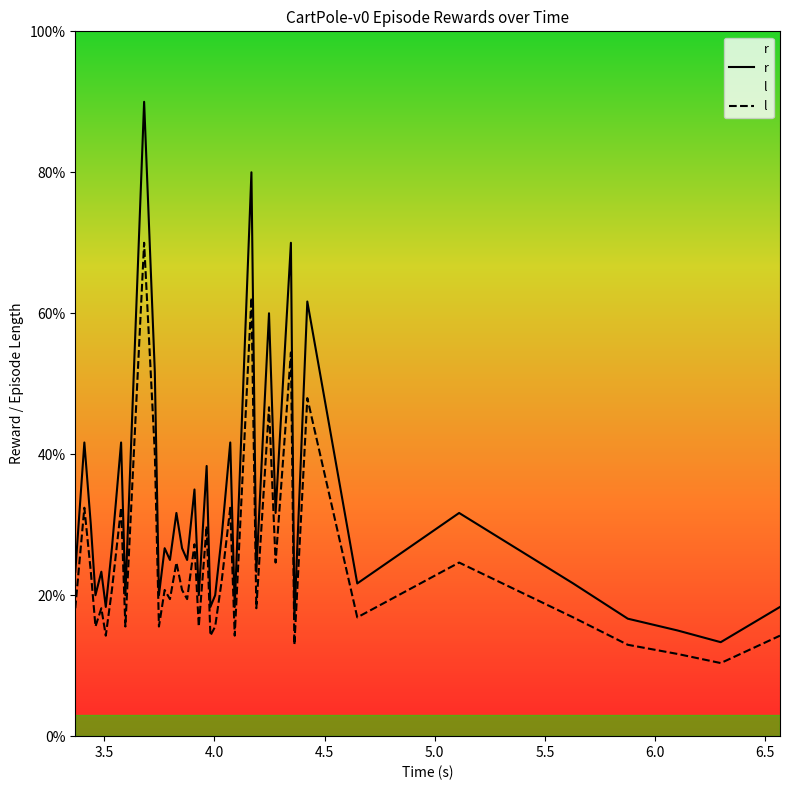

Which series has the largest range (max minus min)?

r